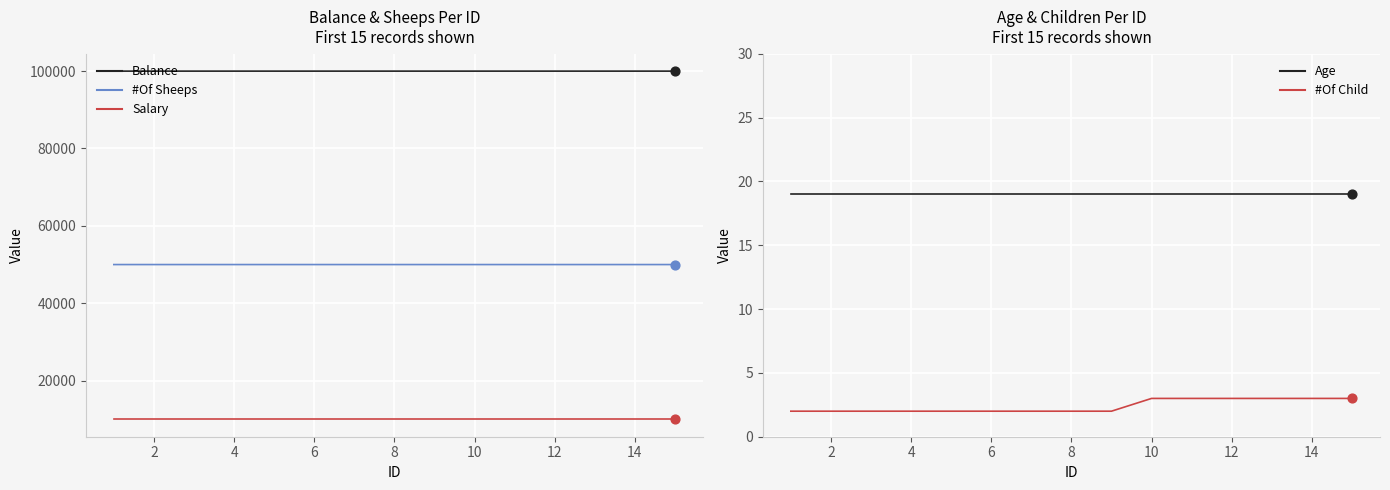

Which series has the widest spread of Y values?

Balance